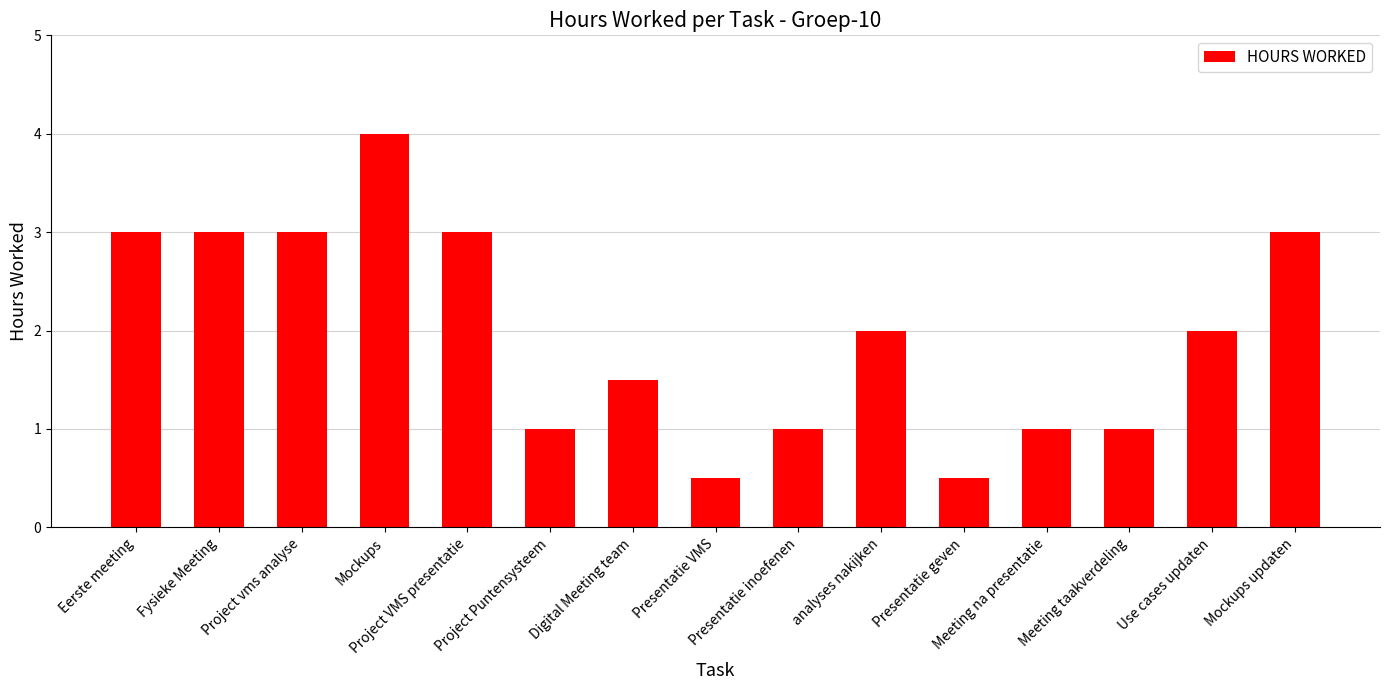

What is the sum of all values?

29.5